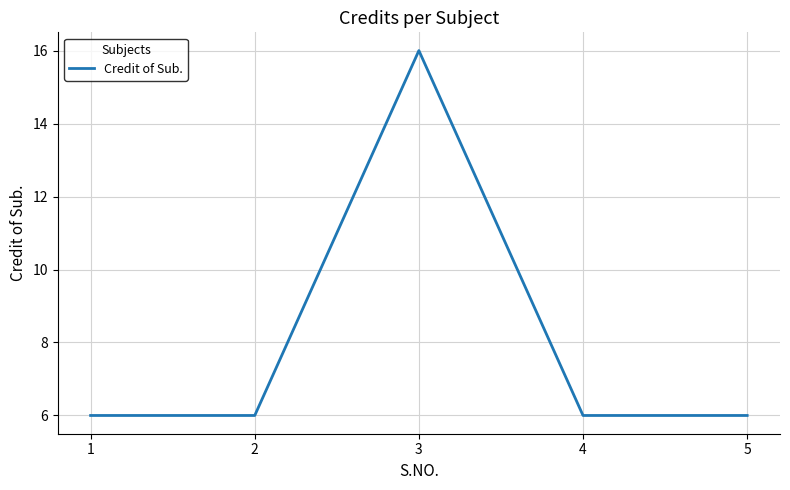

What is the ratio of the value at 4 to the value at 1?

1.0